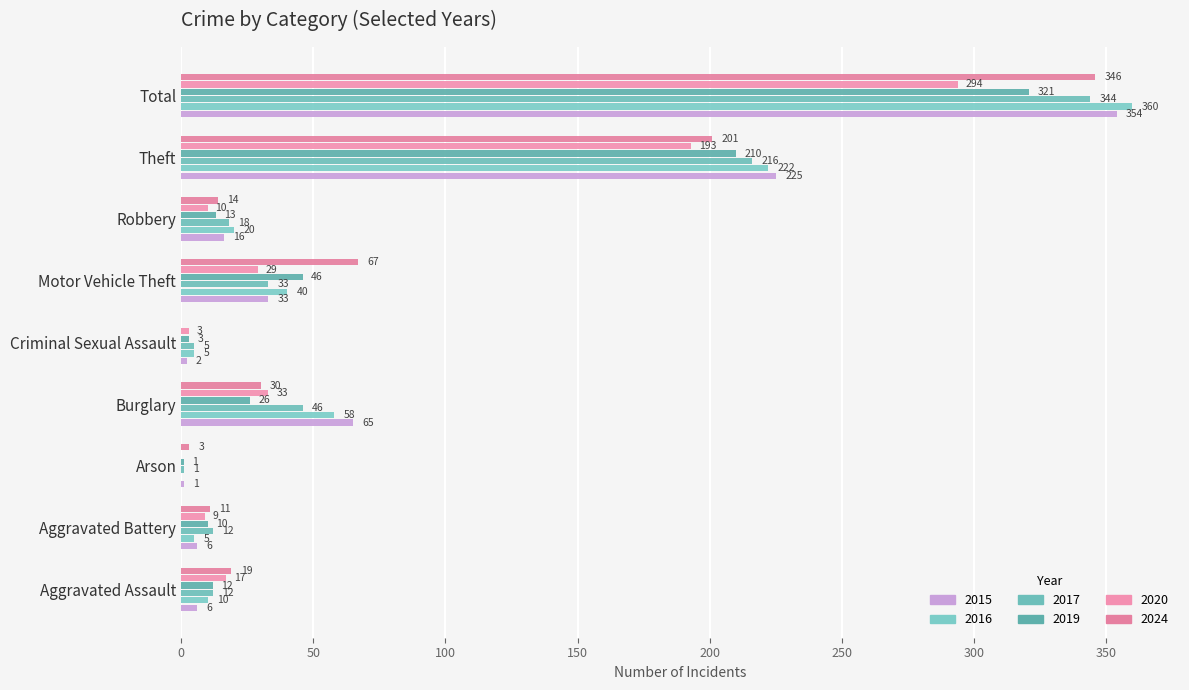

List the labels in order of 2024 value, smallest first.

Criminal Sexual Assault, Arson, Aggravated Battery, Robbery, Aggravated Assault, Burglary, Motor Vehicle Theft, Theft, Total